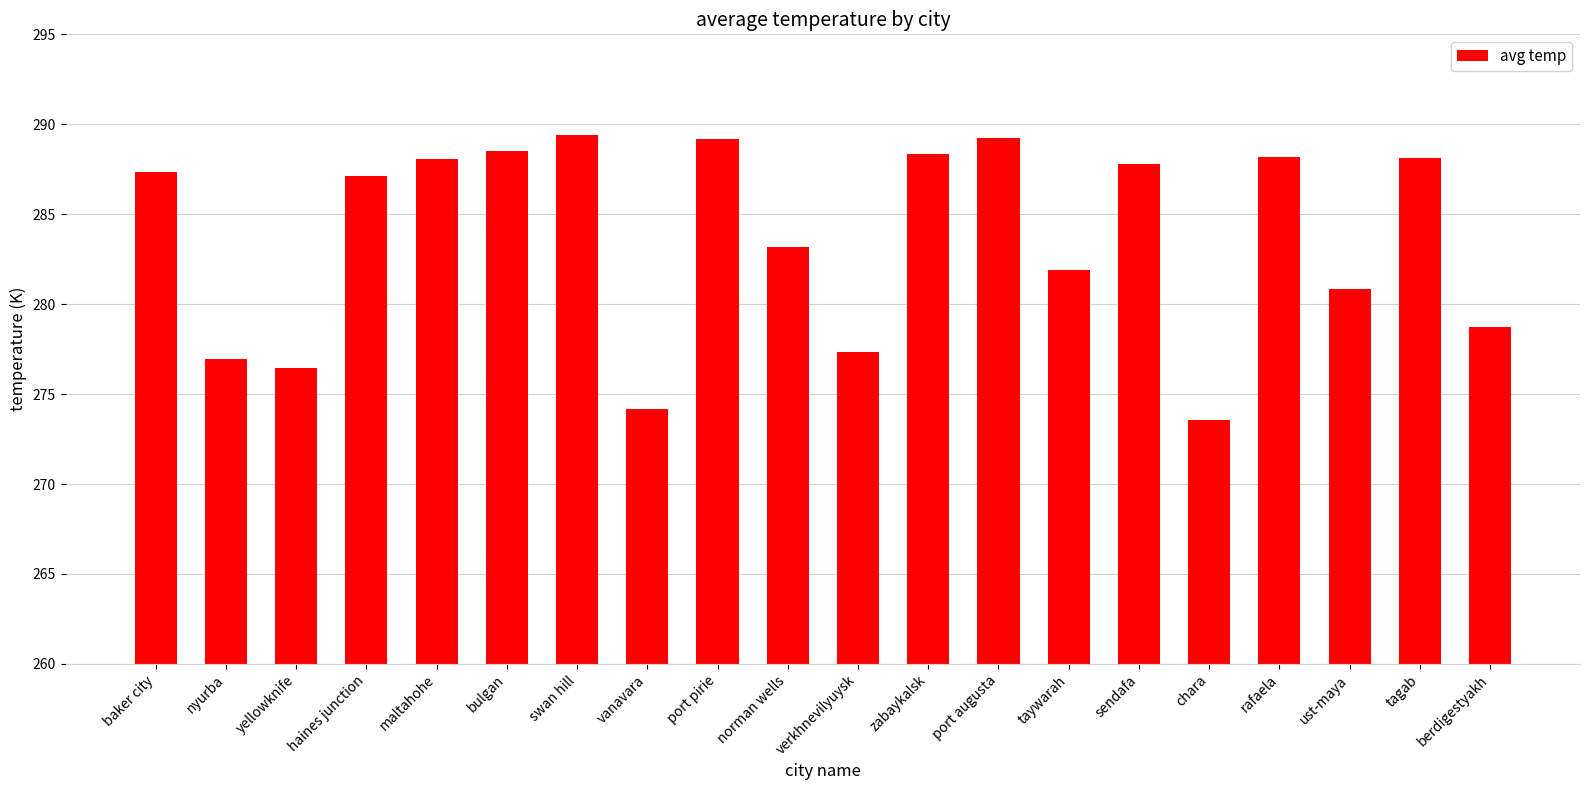

Are the bars grouped side by side (vs. stacked)?

No